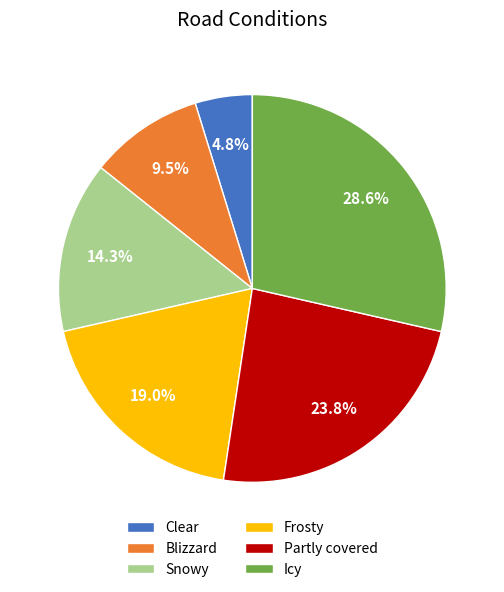

What percentage is NOT represented by Partly covered?

76.2%